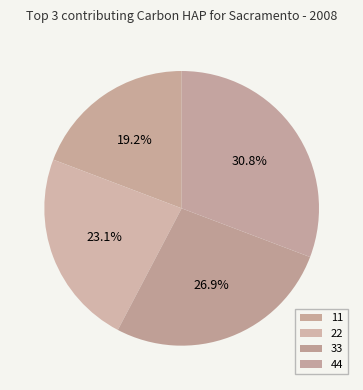

Count the number of slices in the pie.

4